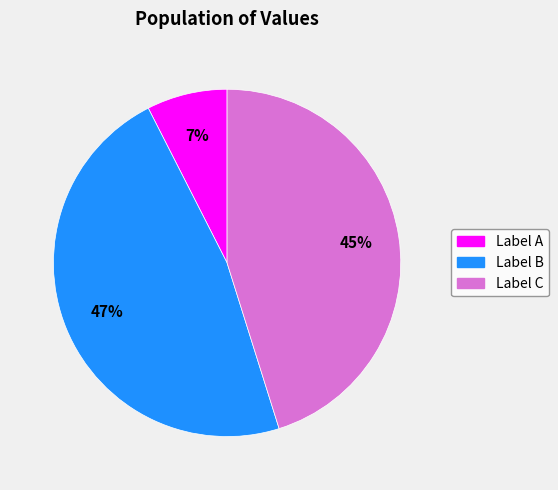

Is there any slice that represents more than half of the pie?

No